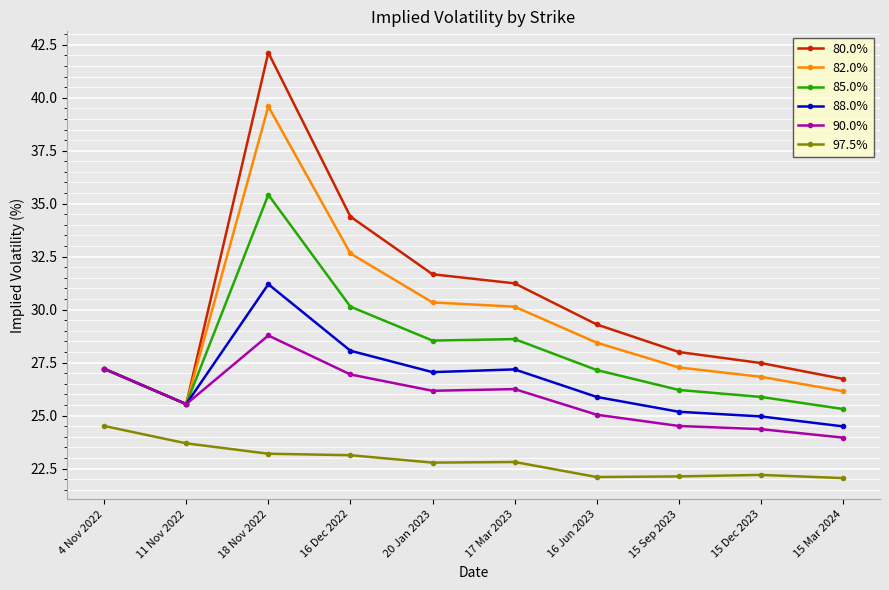

What is the label of the 2nd point from the left?

11 Nov 2022